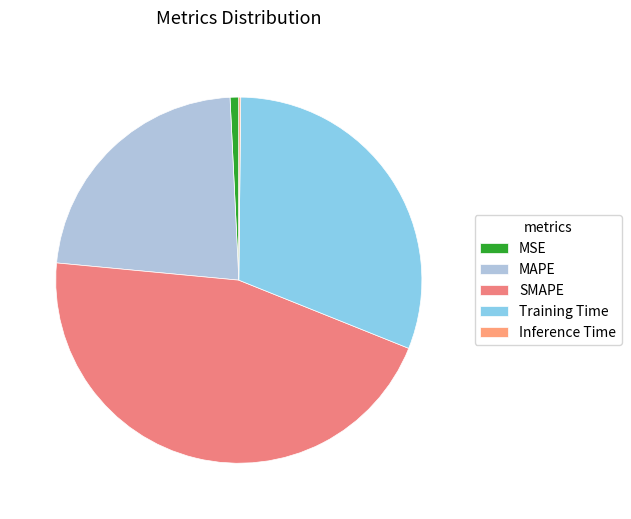

To the nearest percent, what portion does MAPE represent?

23%